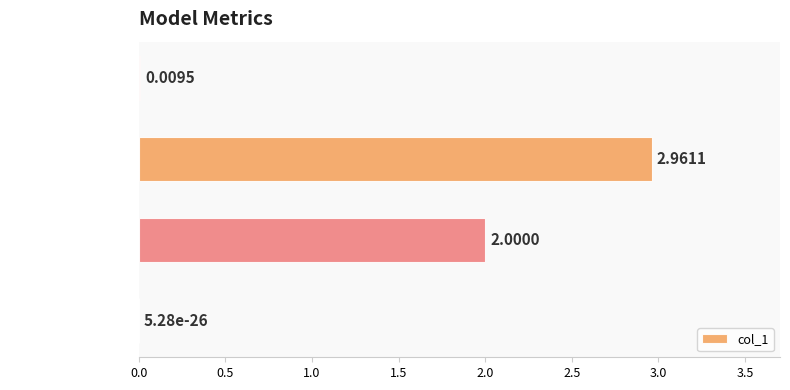

At which label is the value closest to 1?

Inference Time